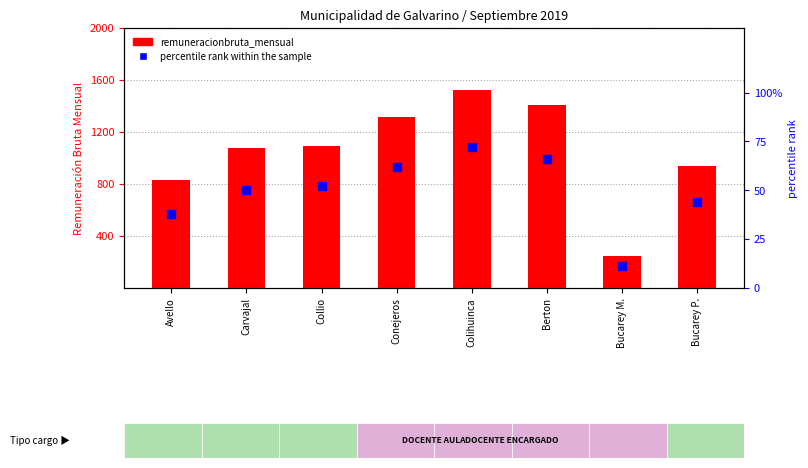

Is the value of remuneracionbruta_mensual at Collio greater than the value of percentile rank within the sample at Conejeros?

Yes